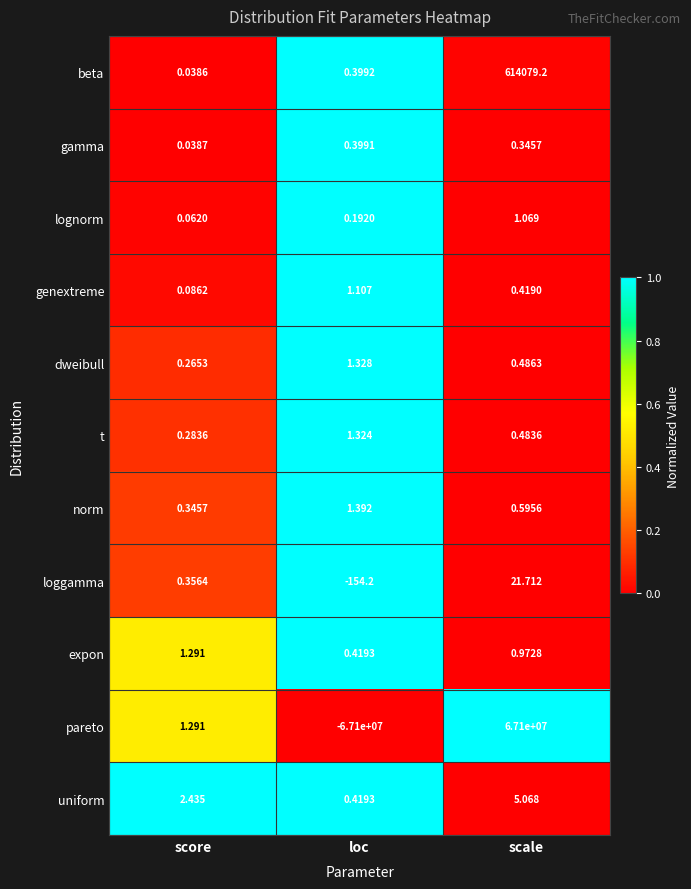

Which series has the largest range (max minus min)?

pareto